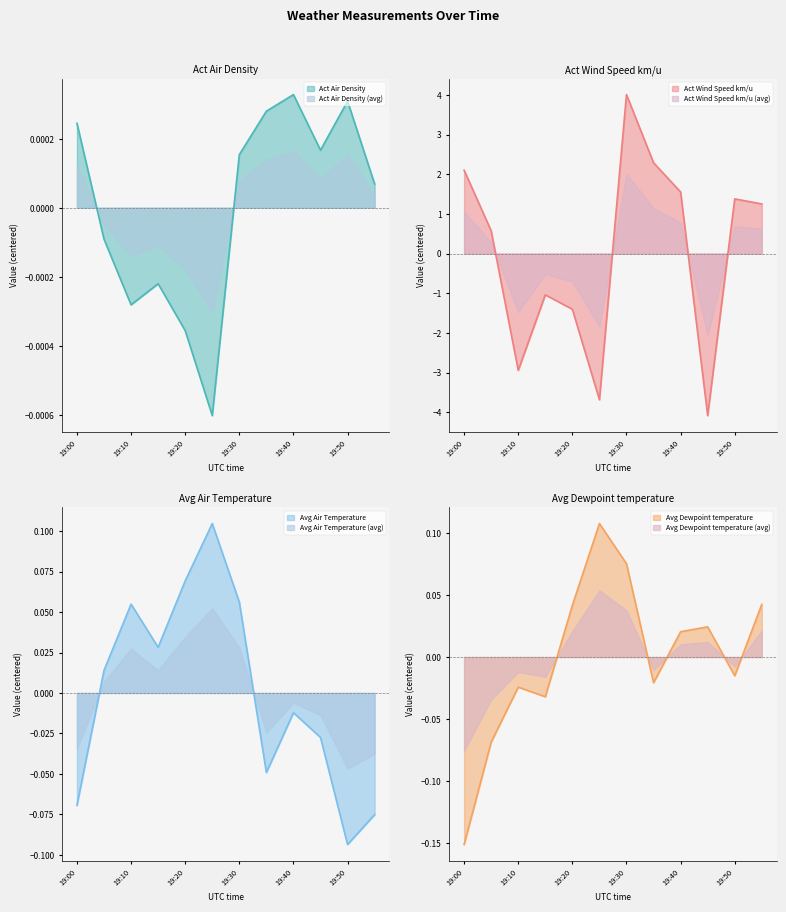

What is the difference between the maximum and minimum values in the Avg Air Temperature series?

0.2